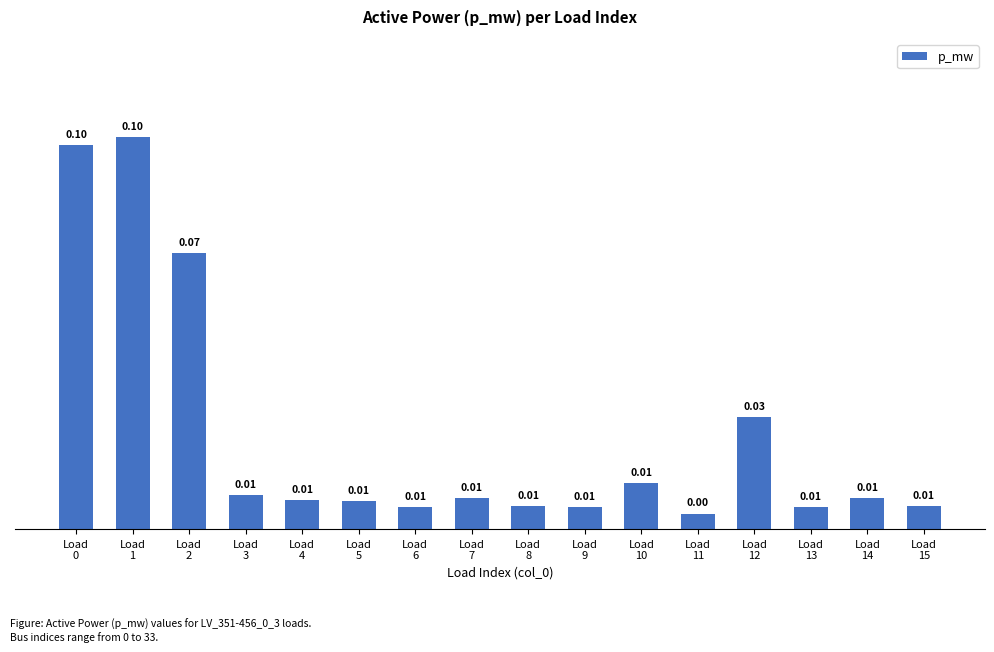

What is the maximum value shown in the chart?

0.1